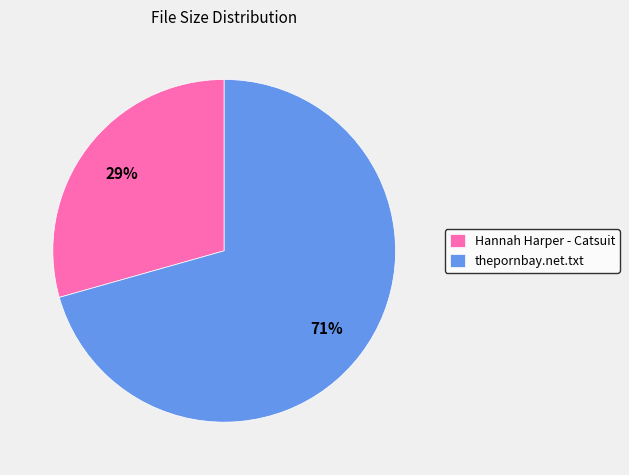

To the nearest percent, what is the combined percentage of thepornbay.net.txt and Hannah Harper - Catsuit?

100%